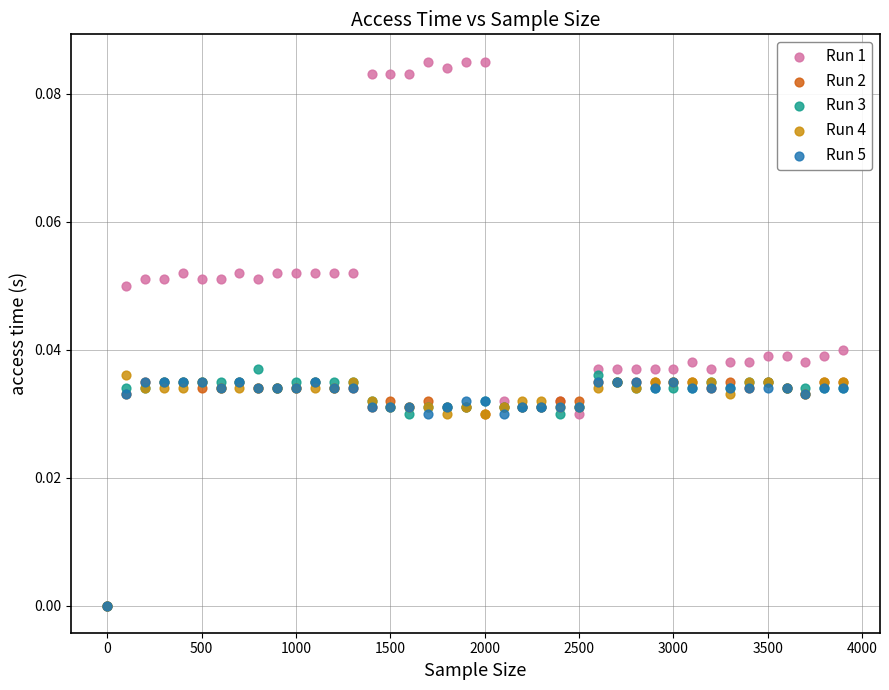

Which series reaches the maximum Y coordinate?

Run 1